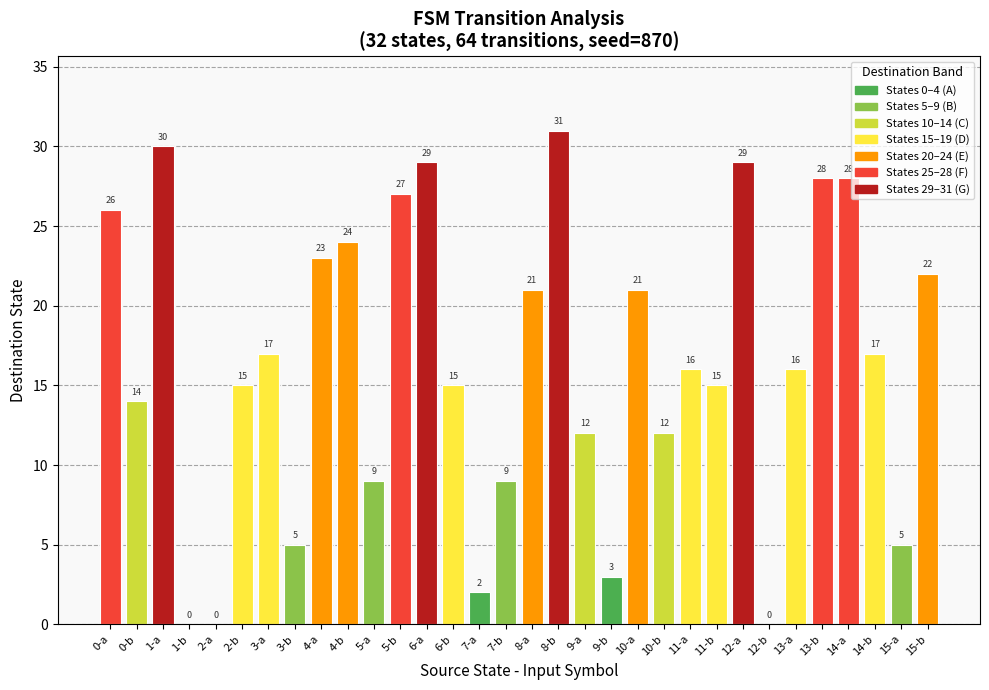

Approximately how many times larger is the value at 7-b compared to 5-b?

0.3